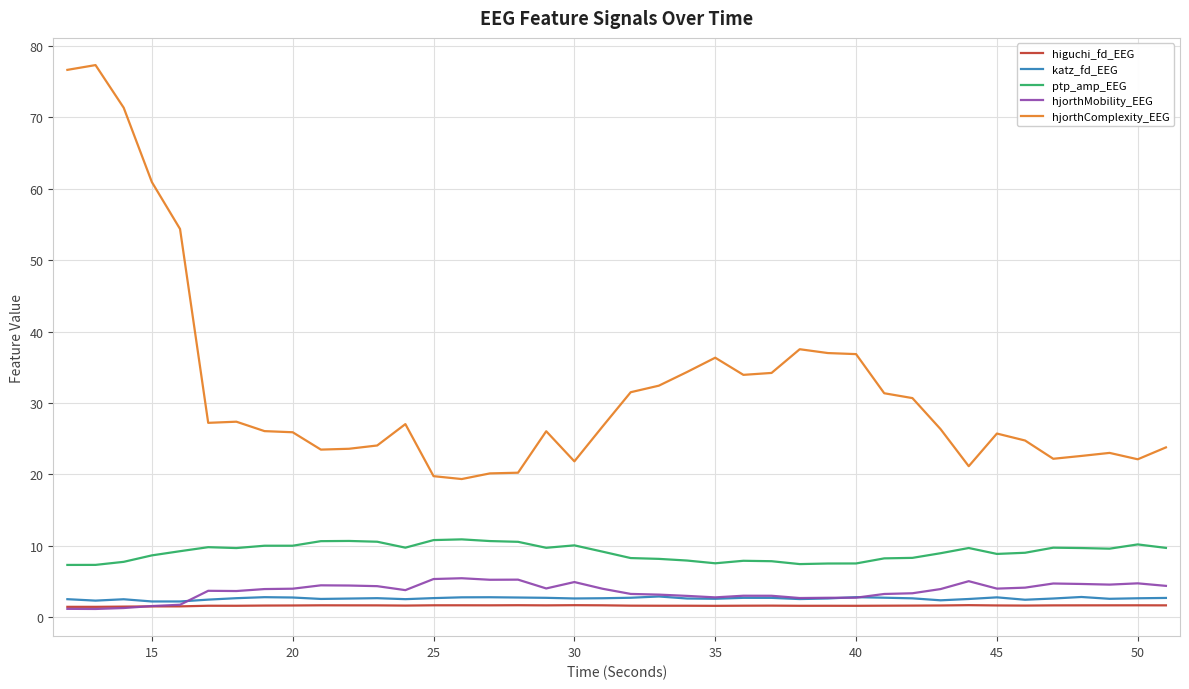

True or false: ptp_amp_EEG and hjorthComplexity_EEG intersect in this chart.

False